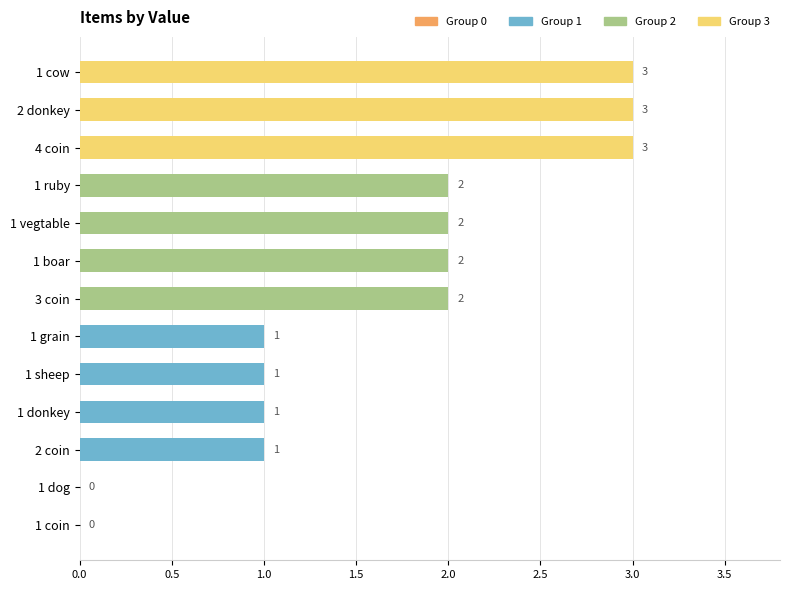

What is the ratio of the value at 2 donkey to the value at 2 coin?

3.0